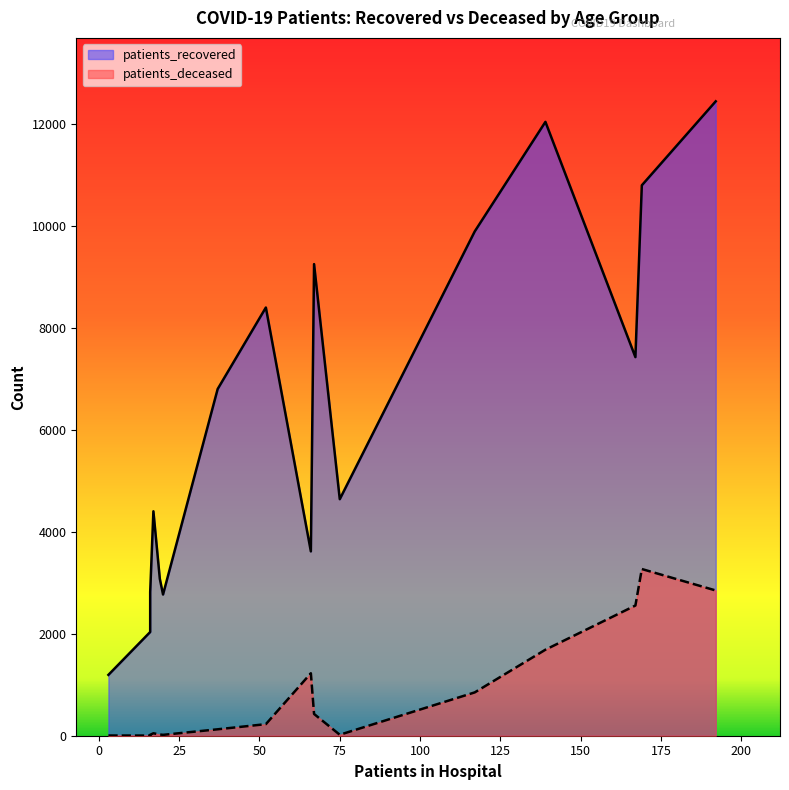

How many data points in patients_deceased are less than 227?

8